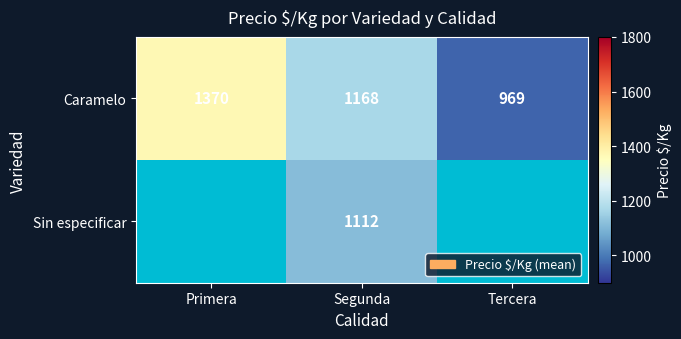

List the labels in order of Caramelo value, smallest first.

Tercera, Segunda, Primera